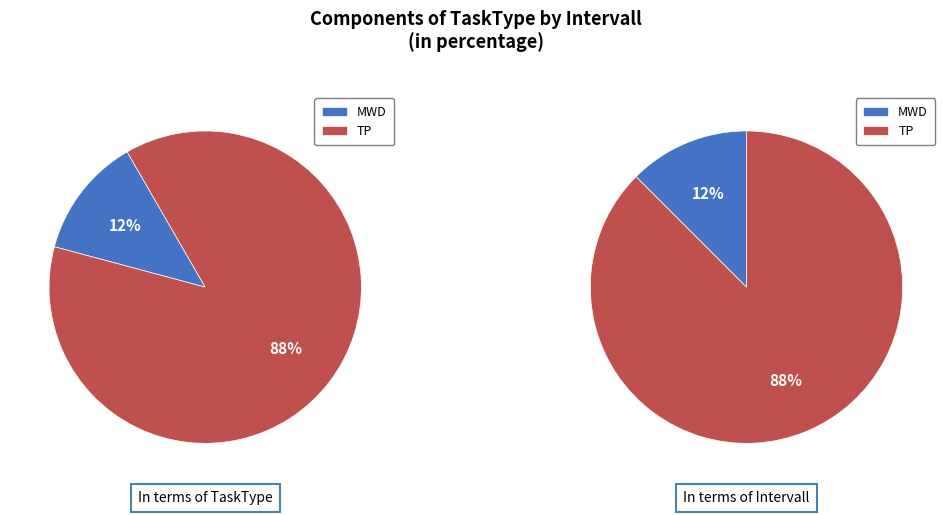

Which category has the smallest portion of the pie?

MWD